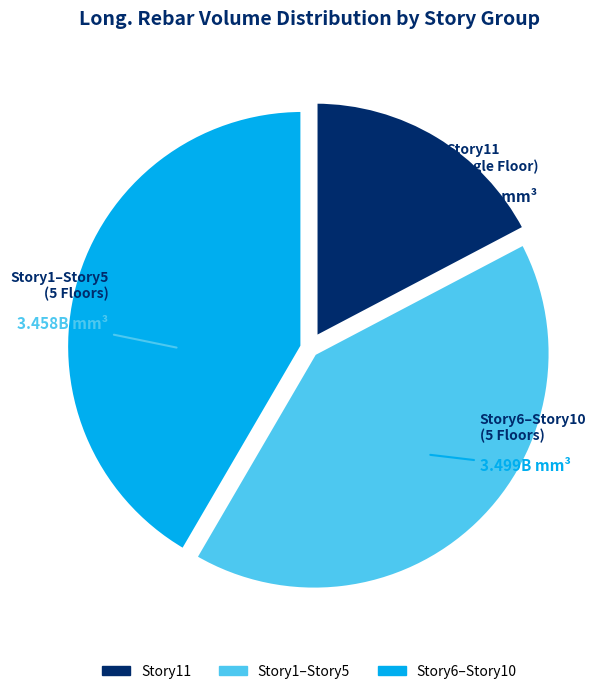

How many slices are in this pie chart?

3